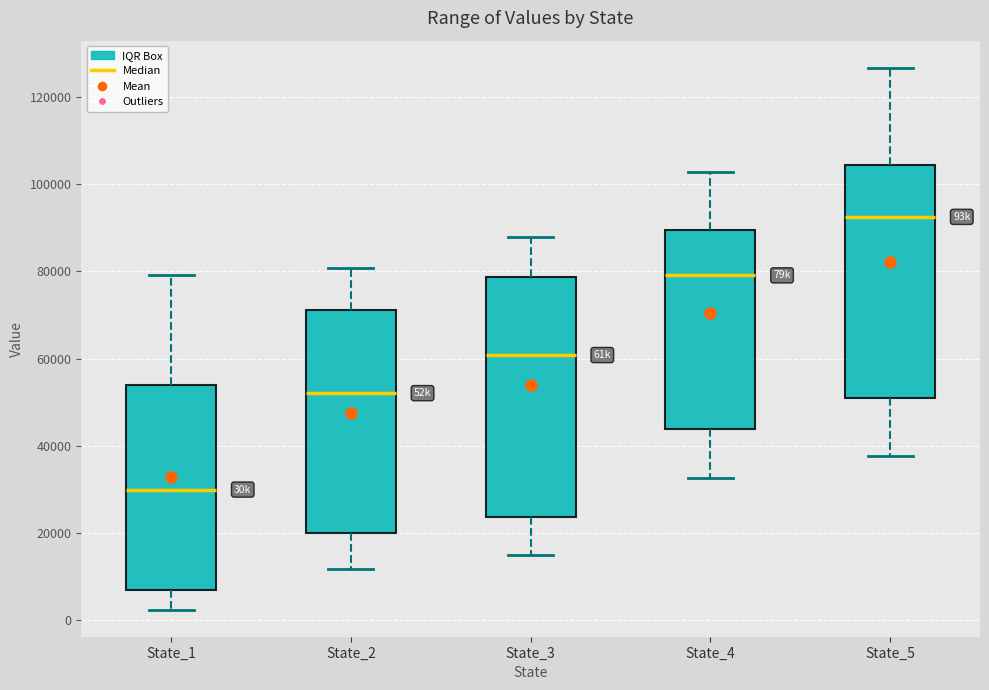

Reading left to right, transcribe this box plot: for each box, give where its median line is, the range the box spans, and where its two whiskers end, as read against the y-axis. The values are not printed on the chart, so give them approximately, as read against the axis.

State_1: median 30000, box 6000 to 54000, whiskers 2000 to 80000
State_2: median 52000, box 20000 to 72000, whiskers 12000 to 80000
State_3: median 60000, box 24000 to 78000, whiskers 14000 to 88000
State_4: median 80000, box 44000 to 90000, whiskers 32000 to 102000
State_5: median 92000, box 52000 to 104000, whiskers 38000 to 126000